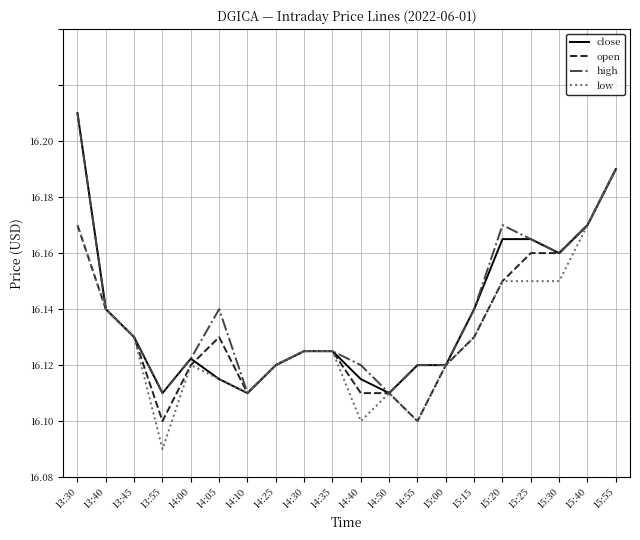

Is the value of open at 14:40 greater than the value of low at 13:55?

Yes